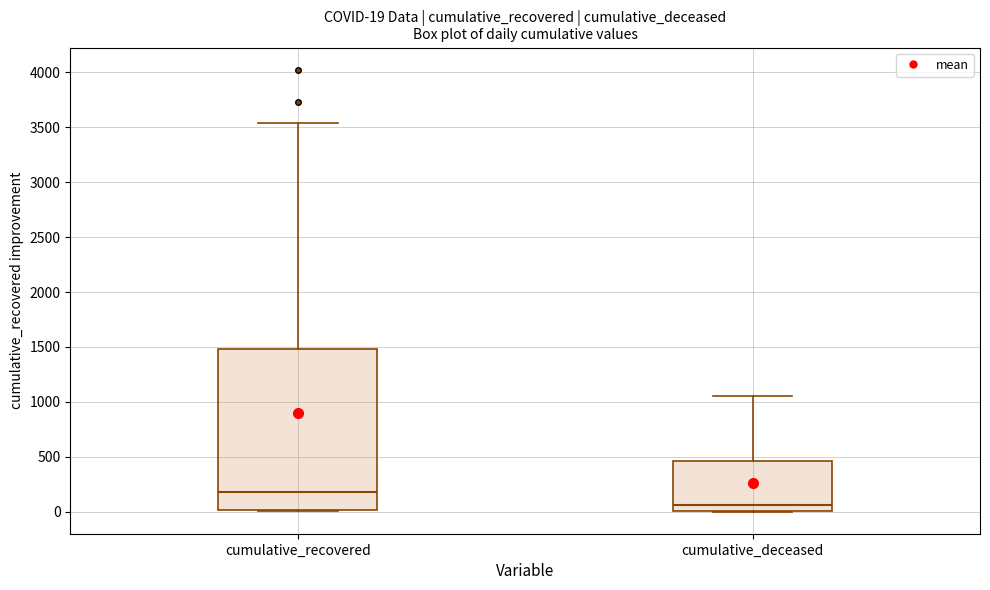

Which box is the tallest, from its lower edge to its upper edge?

cumulative_recovered